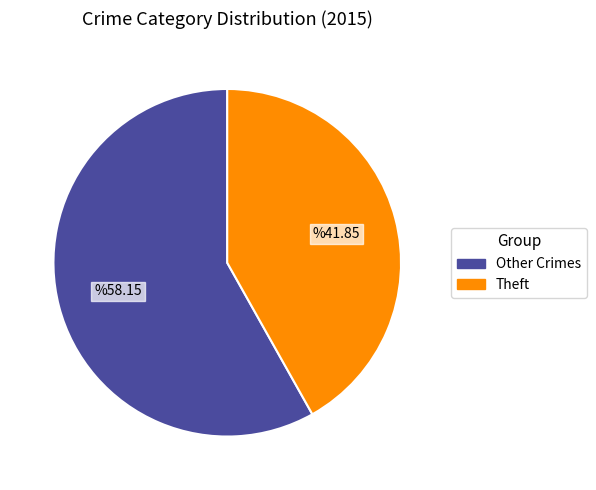

What is the ratio of the value at Theft to the value at Other Crimes?

0.7